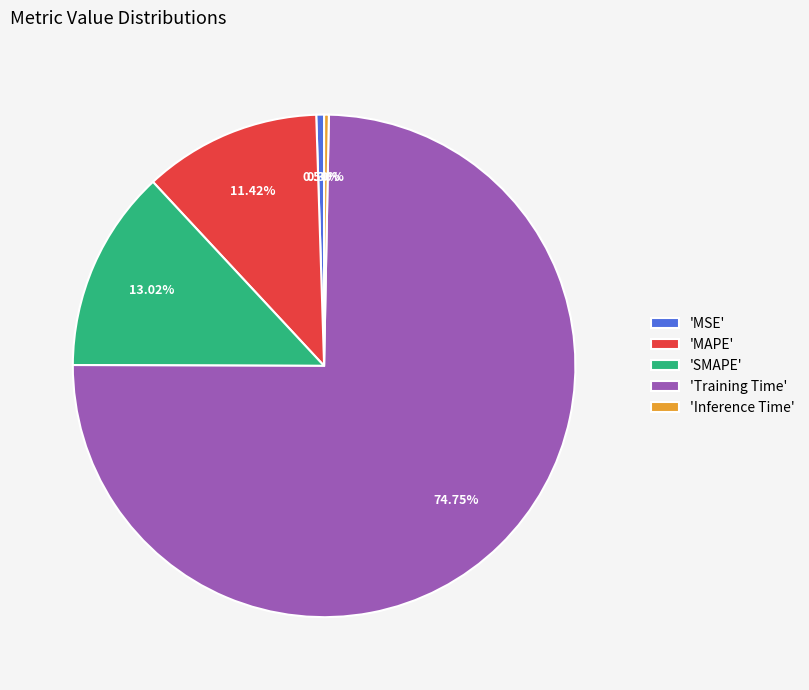

Which category has the biggest portion of the pie?

'Training Time'